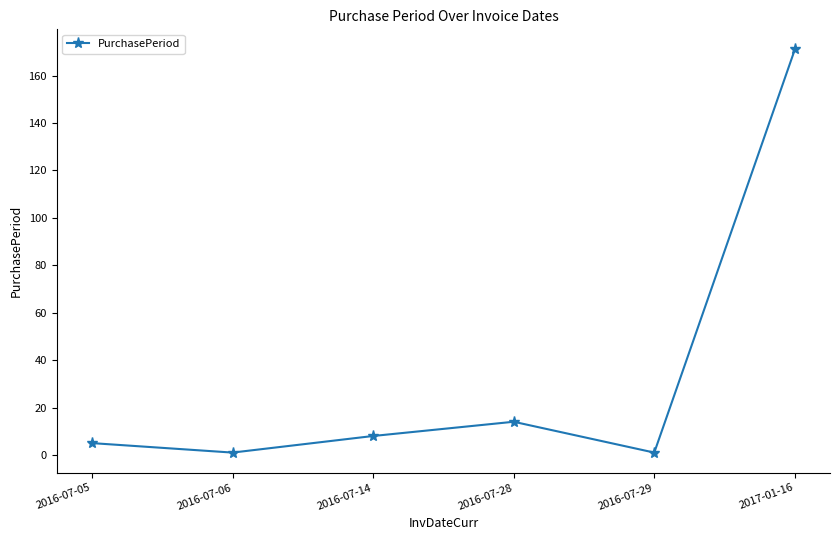

How many data points does each series have?

6